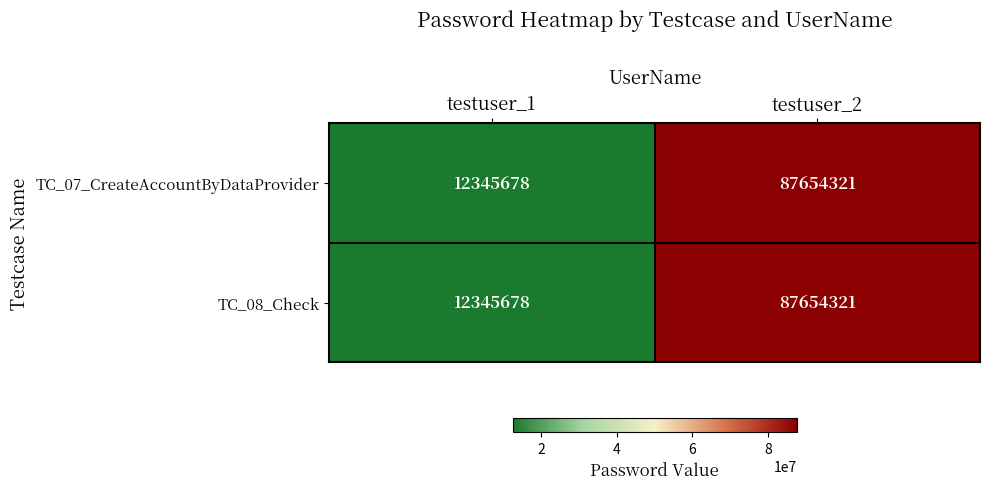

Reading left to right, what are all the values shown in this chart?

TC_07_CreateAccountByDataProvider: 12345678	87654321
TC_08_Check: 12345678	87654321